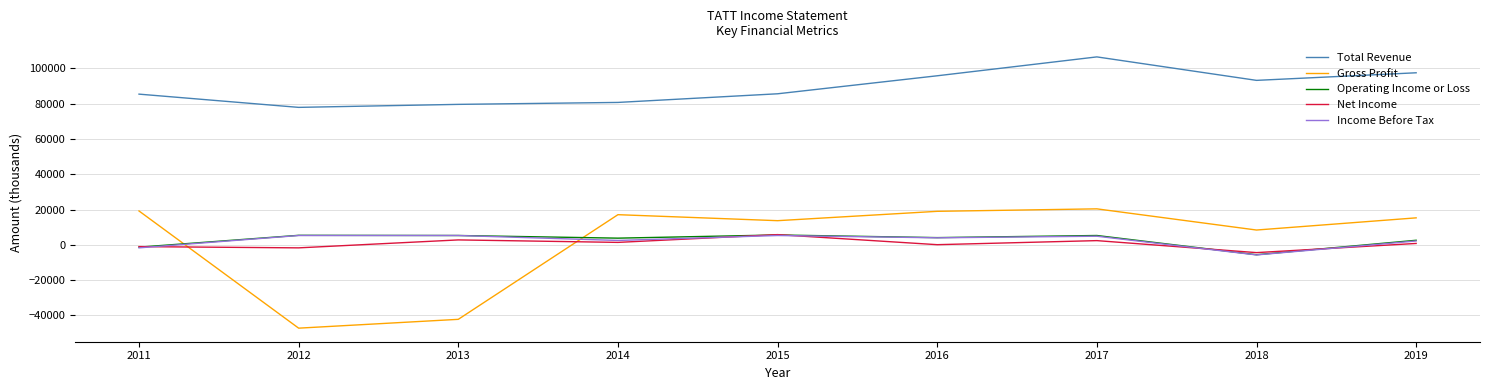

Which category has the highest value across all series?

2017